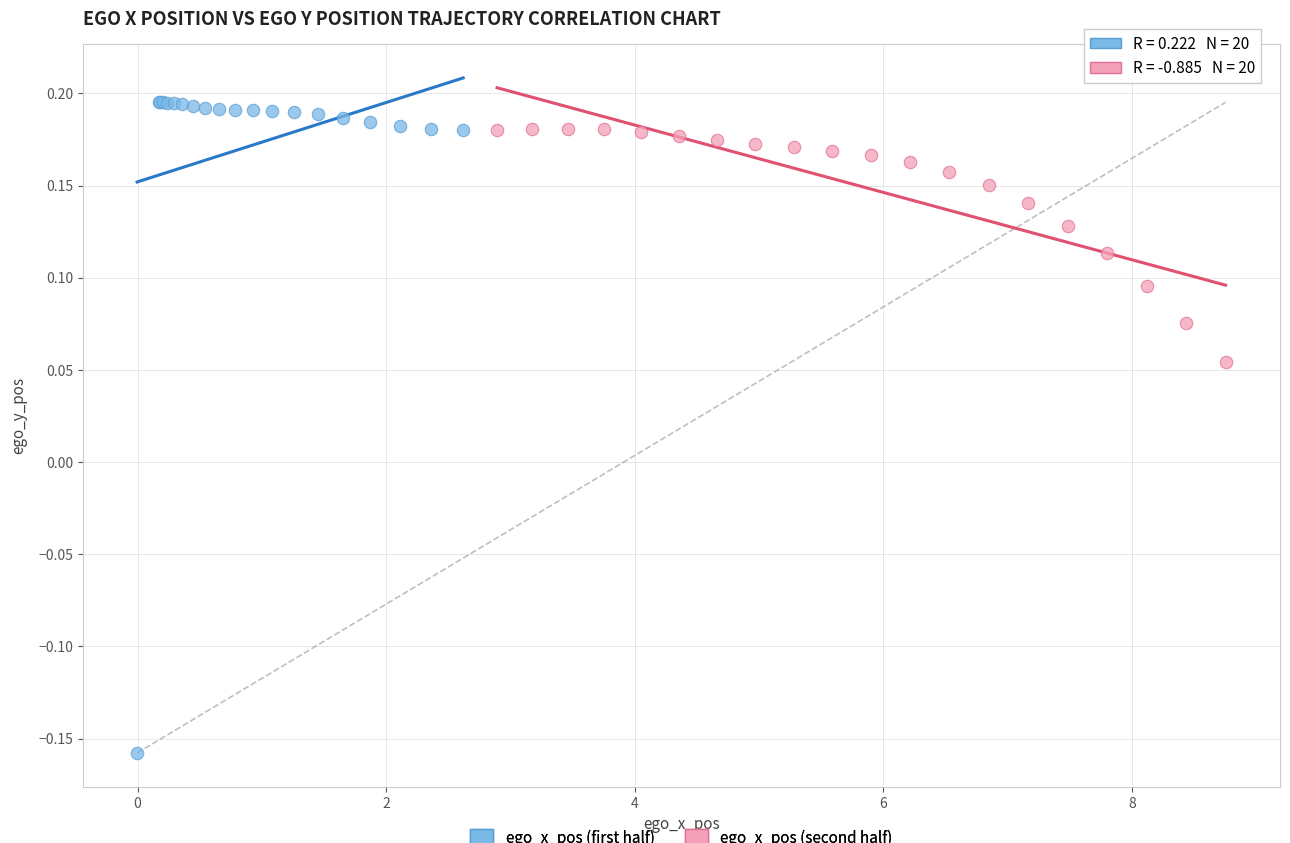

Which series contains the lowest Y value?

ego_x_pos (first half)